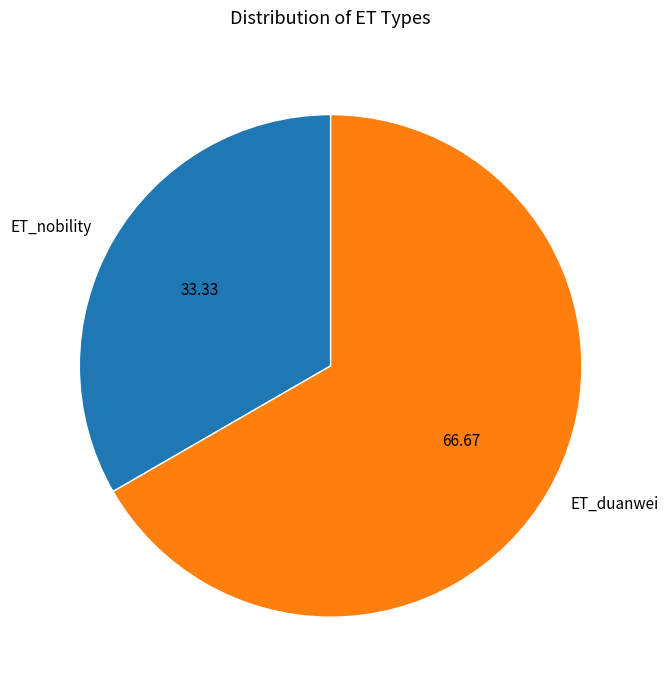

Between ET_duanwei and ET_nobility, which is larger?

ET_duanwei